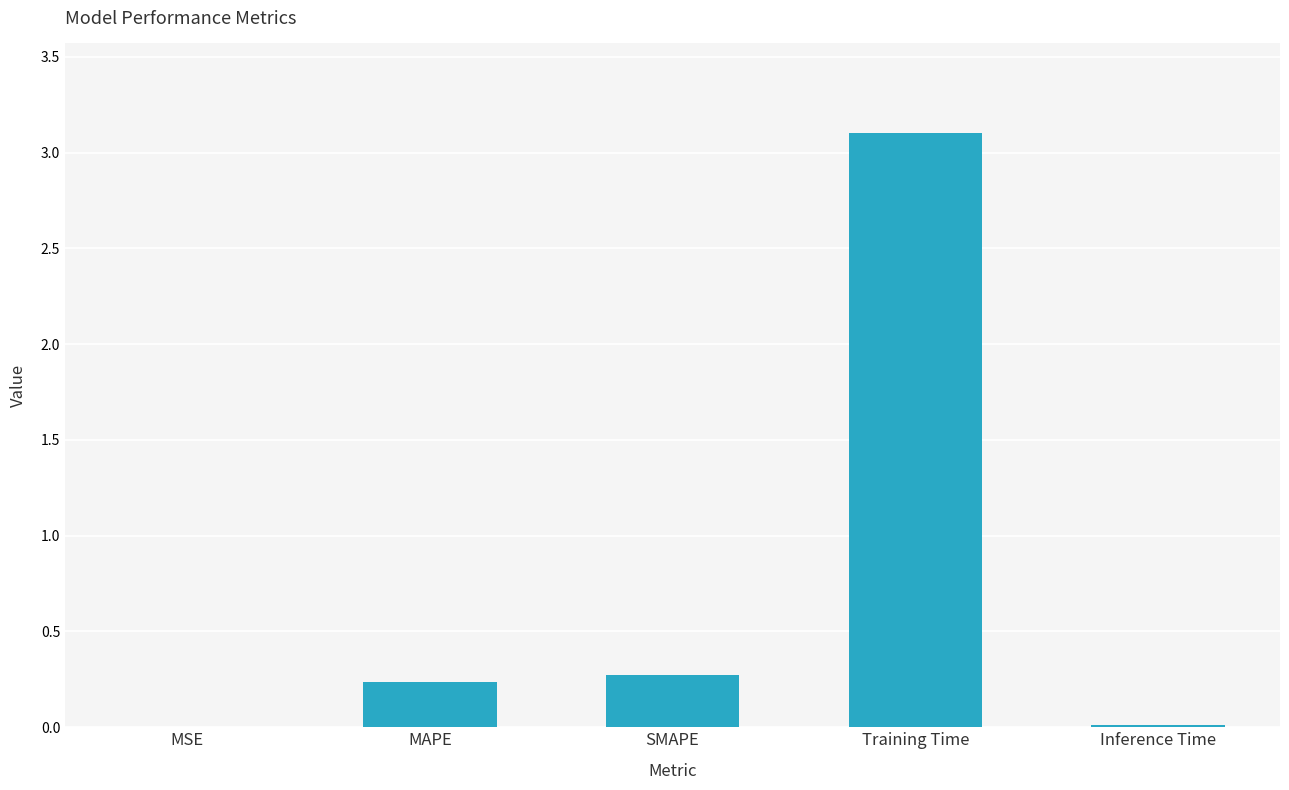

What is the sum of all values?

3.6